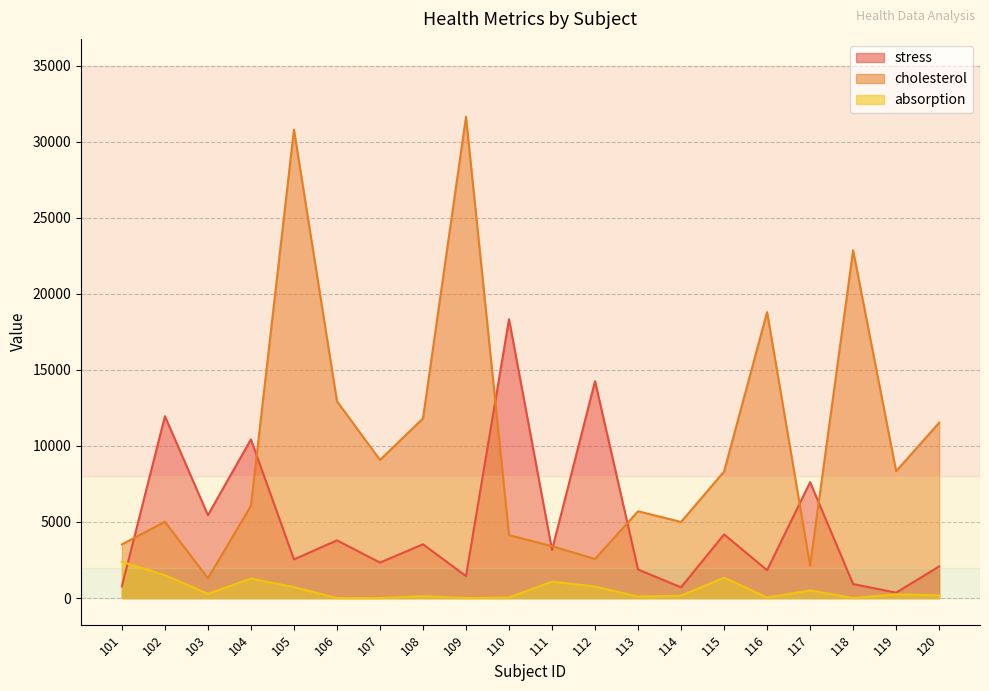

Reading left to right, extract all data points from this chart.

stress: 101=769	102=11952	103=5449	104=10429	105=2539	106=3791	107=2332	108=3533	109=1444	110=18327	111=3160	112=14253	113=1873	114=707	115=4183	116=1830	117=7617	118=918	119=358	120=2078
cholesterol: 101=3526	102=5011	103=1299	104=6061	105=30786	106=12935	107=9076	108=11805	109=31629	110=4140	111=3407	112=2568	113=5704	114=5002	115=8312	116=18790	117=2132	118=22851	119=8339	120=11523
absorption: 101=2375	102=1509	103=278	104=1282	105=719	106=0	107=0	108=121	109=0	110=36	111=1083	112=760	113=96	114=155	115=1342	116=37	117=499	118=0	119=244	120=177